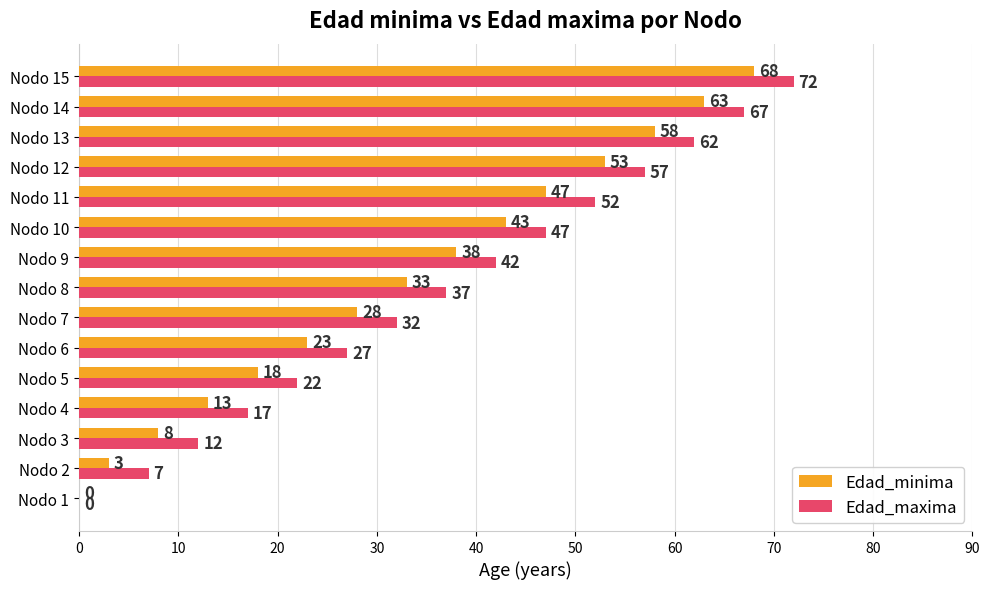

What is the sum of the Edad_minima values at Nodo 13 and Nodo 11?

105